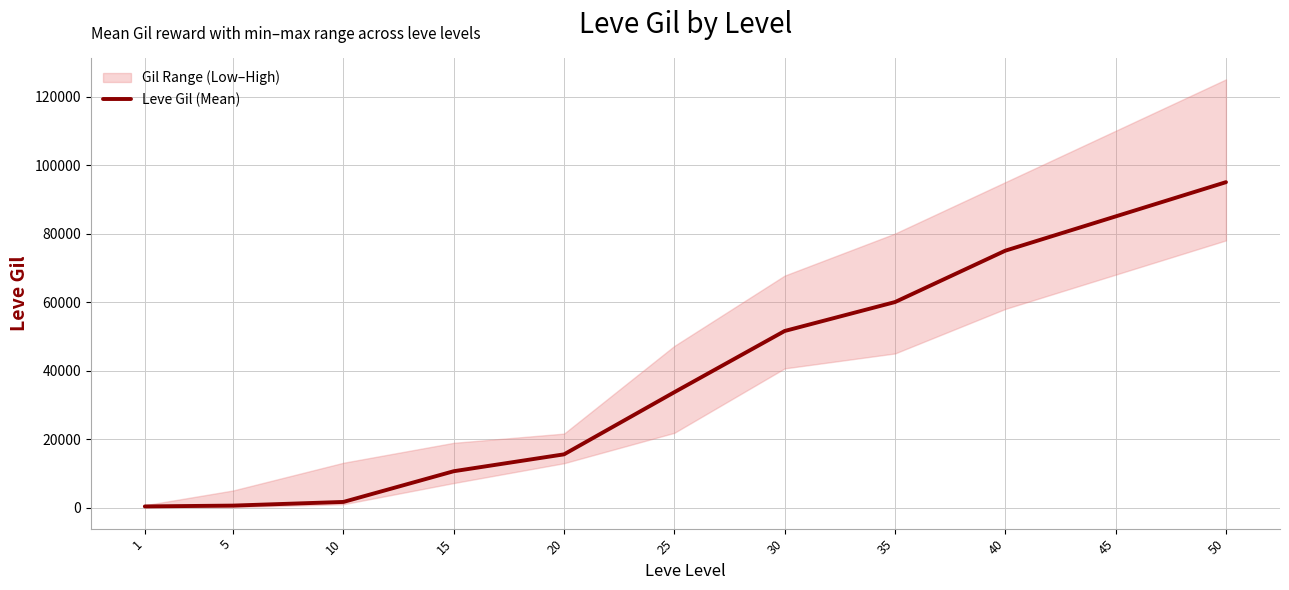

Is it true that the value at 35 is 96903?

False